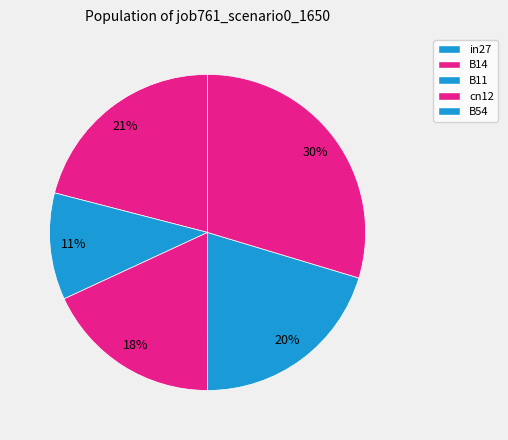

Is B14 the majority of the pie?

No